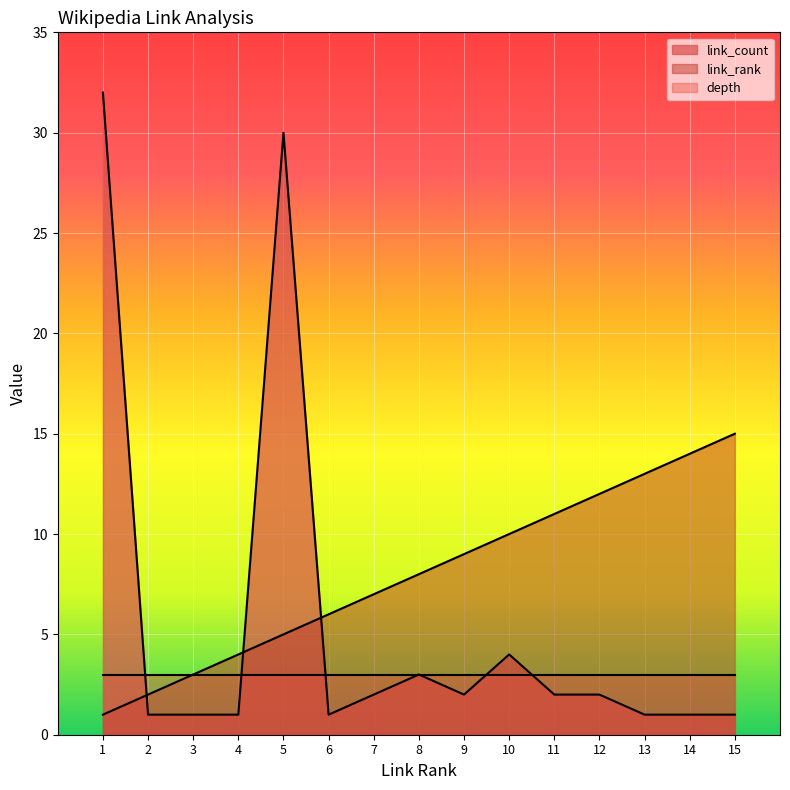

The link_rank series shows 6 at 9. True or false?

False